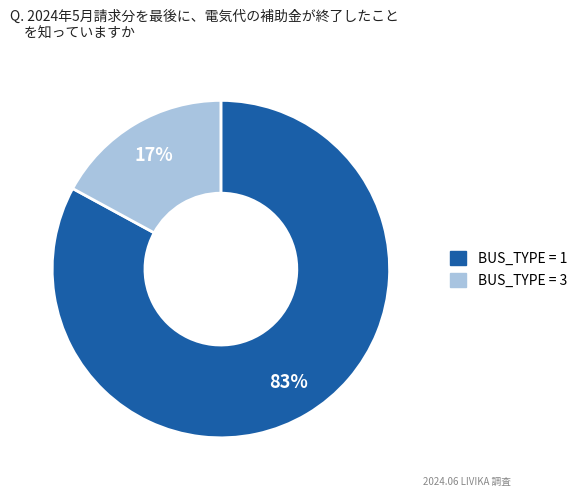

To the nearest percent, what is the difference between the largest and smallest slice percentages?

66%